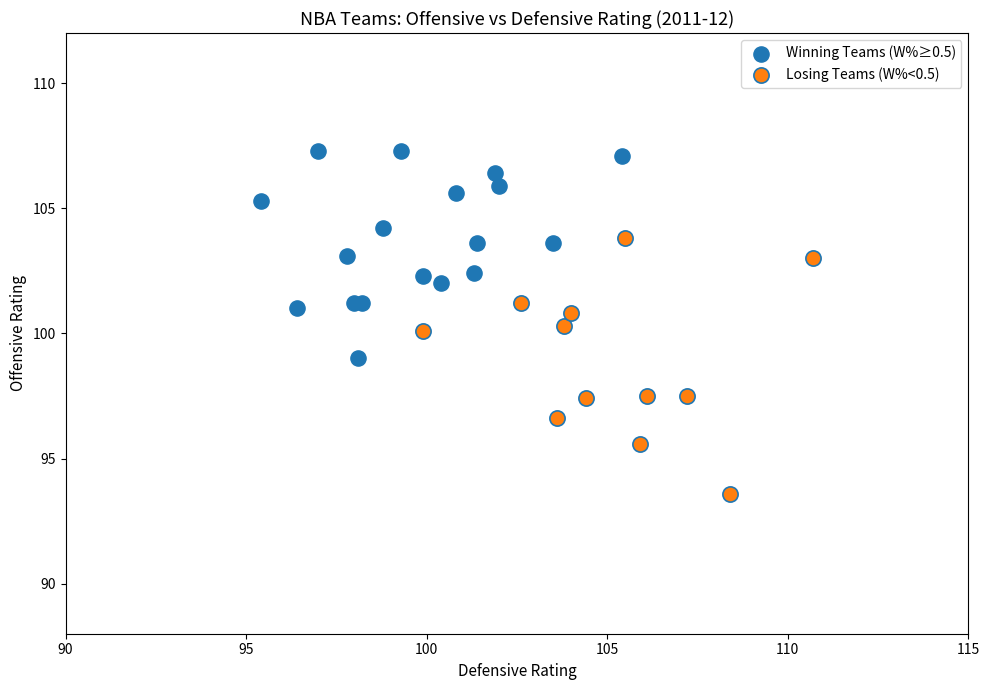

Which series contains the lowest Y value?

Losing Teams (W%<0.5)